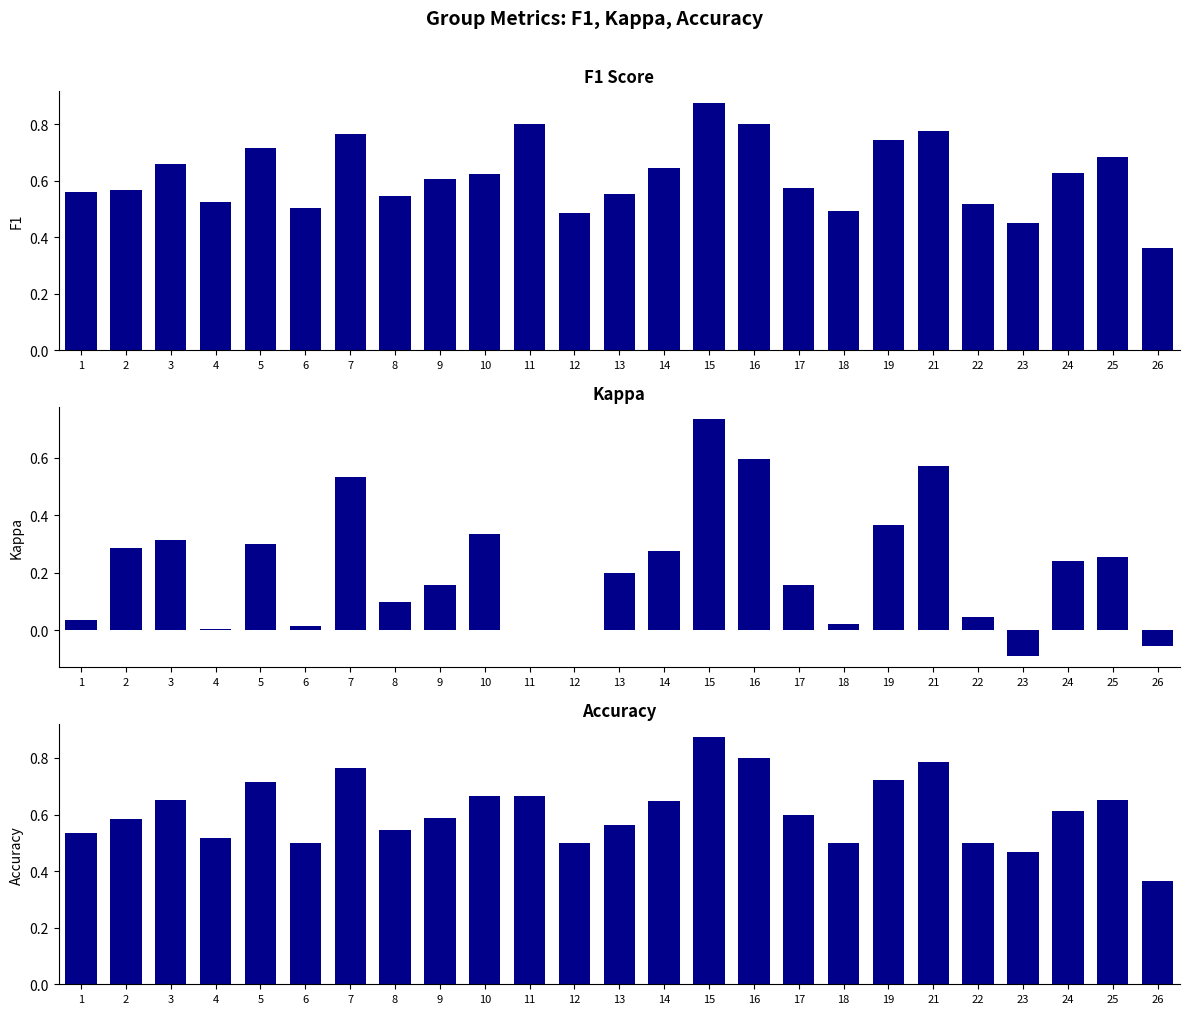

At which category is the sum across all series the highest?

15